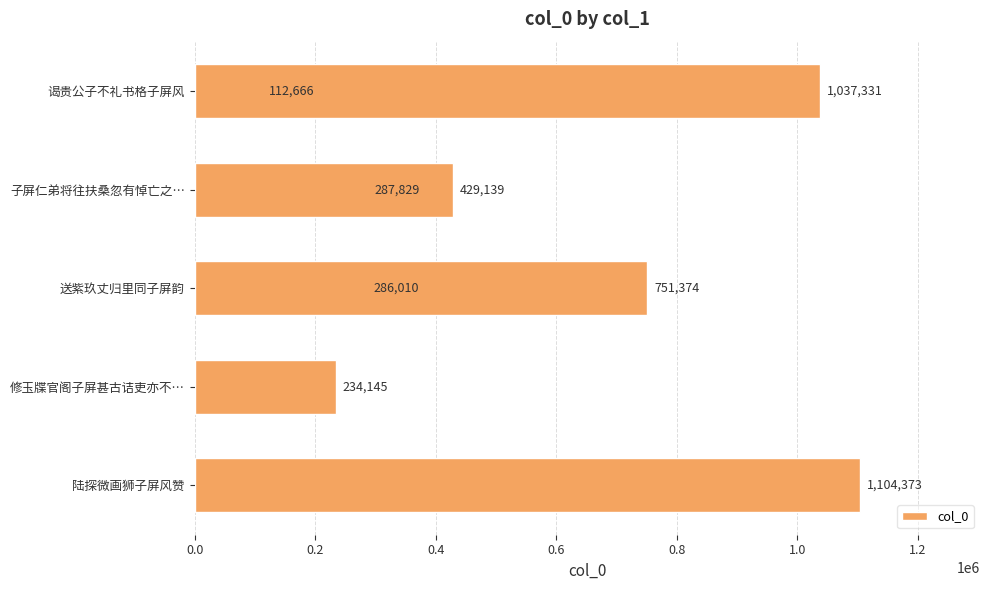

What is the minimum value shown in the chart?

112666